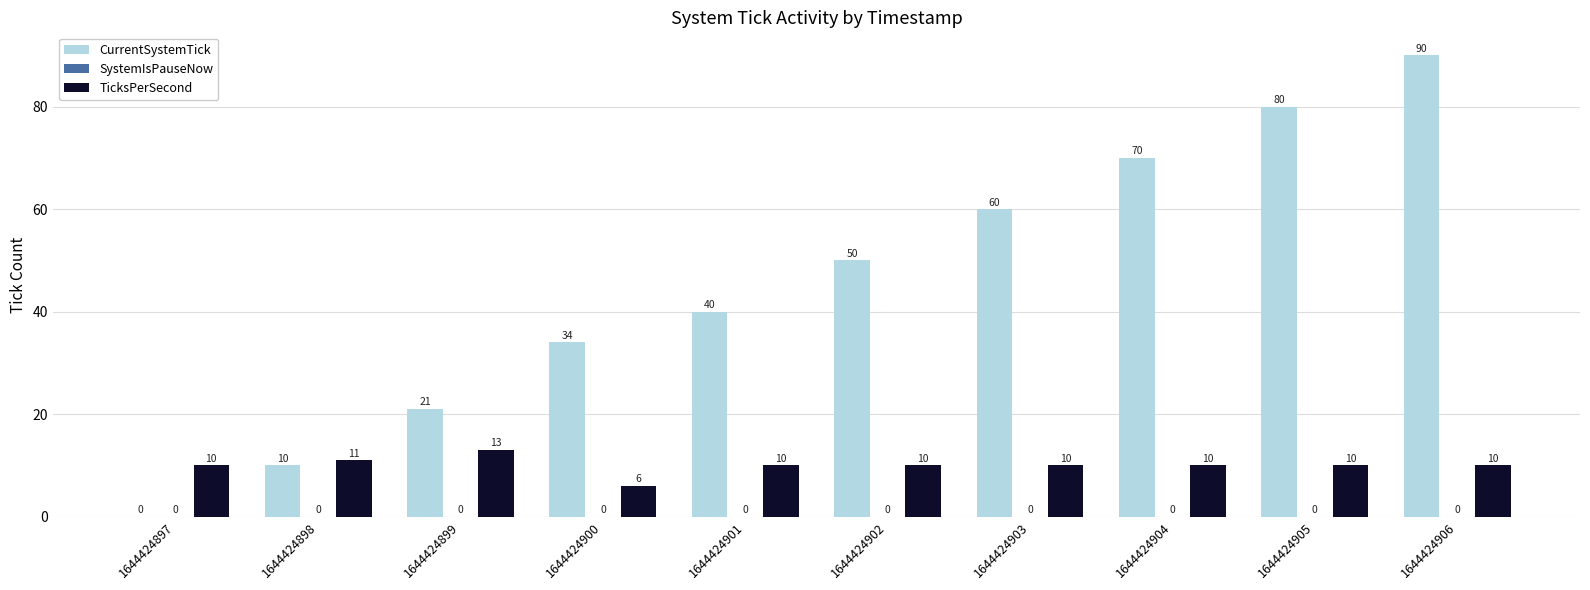

What is the total value across all series at 1644424900?

40